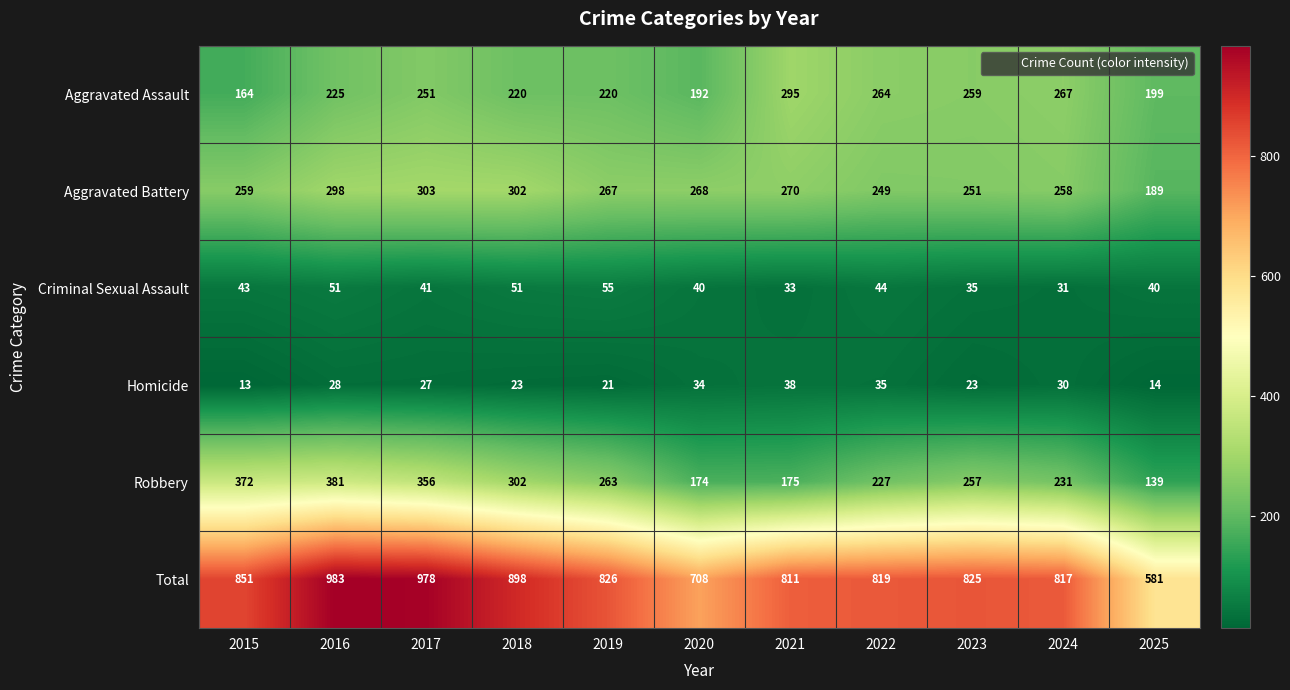

Which category has the highest value in the Total series?

2016